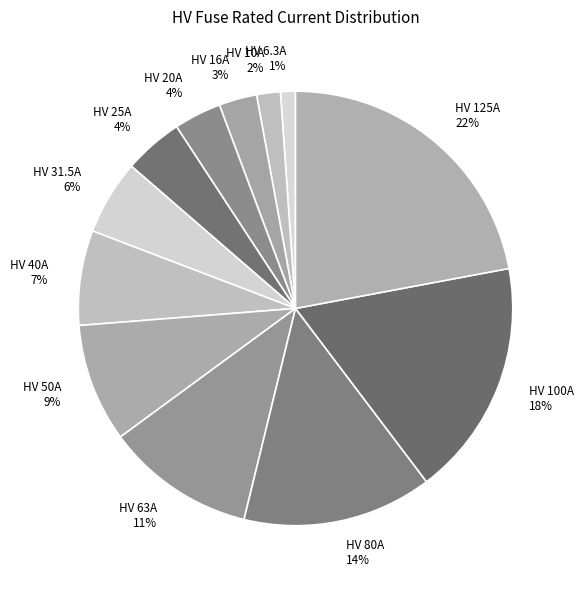

Which category has the smallest portion of the pie?

HV 6.3A